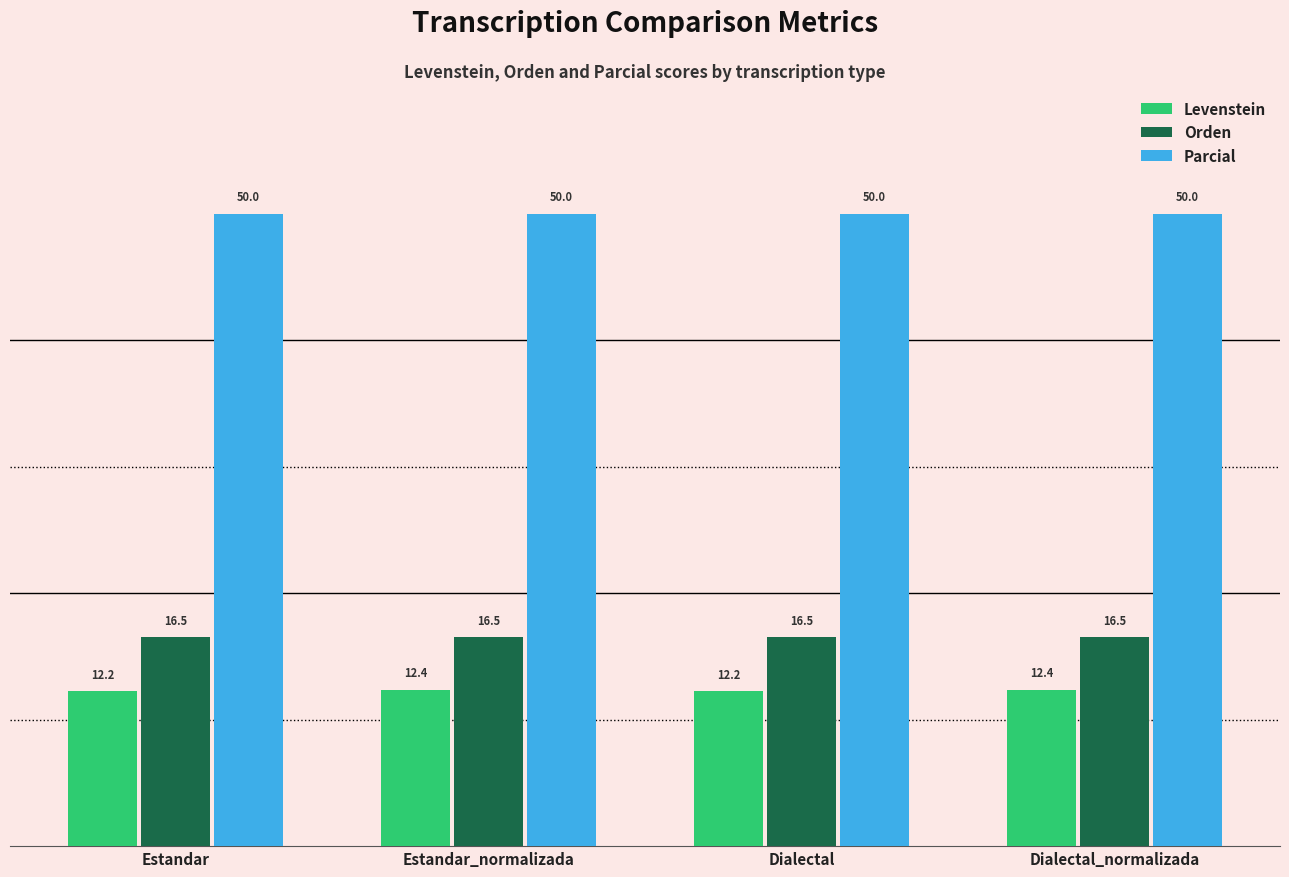

What is the difference between the highest and lowest values at Dialectal?

37.8